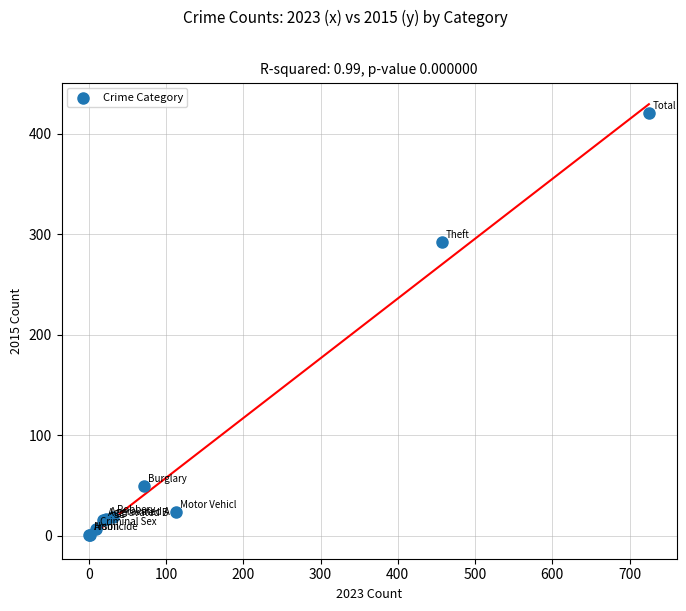

What Y value in the scatter plot is closest to 211?

292